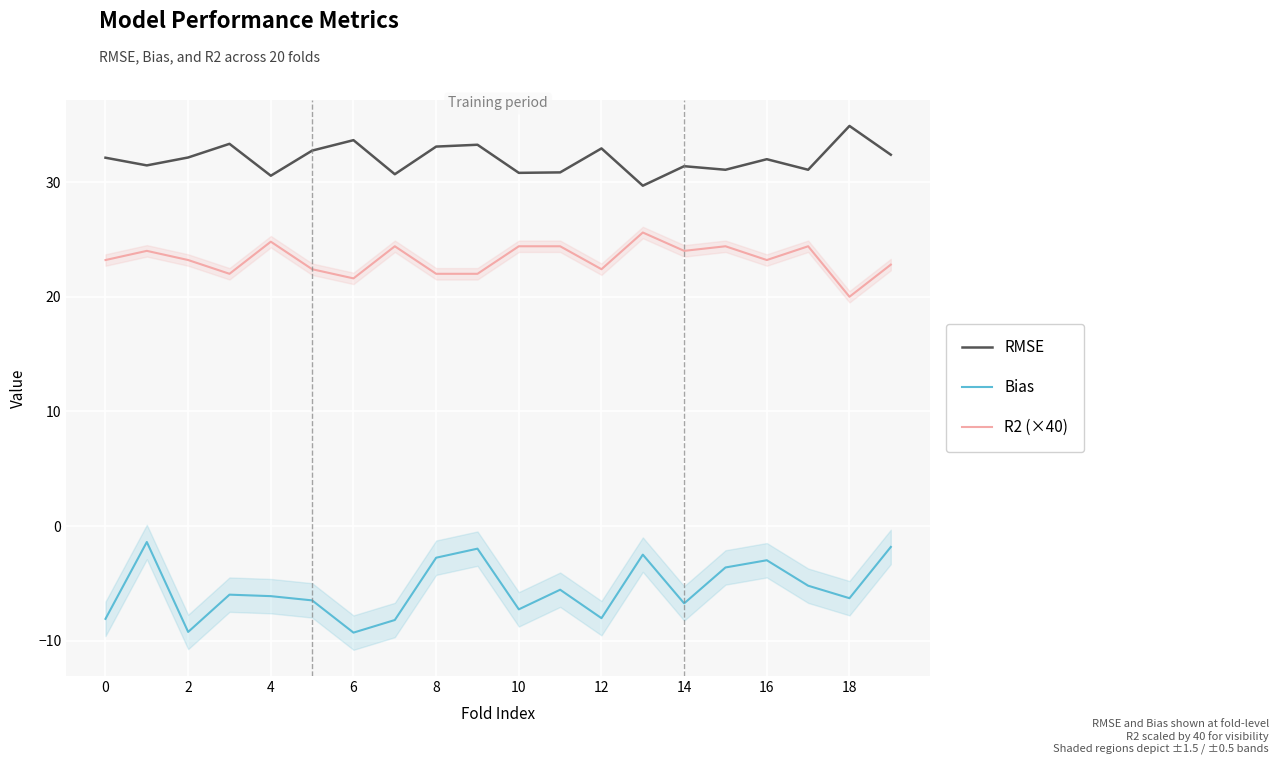

Is the value of RMSE at 0 greater than the value of Bias at 10?

Yes